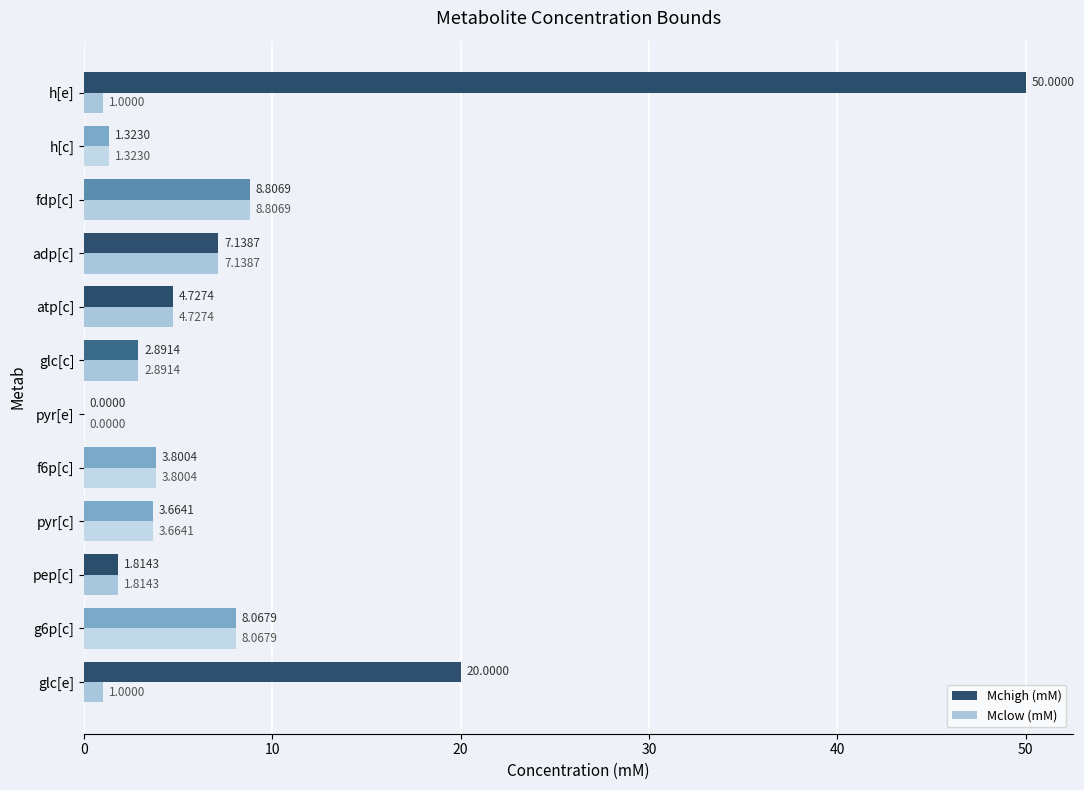

What is the sum of the Mchigh (mM) values at f6p[c] and h[c]?

5.1